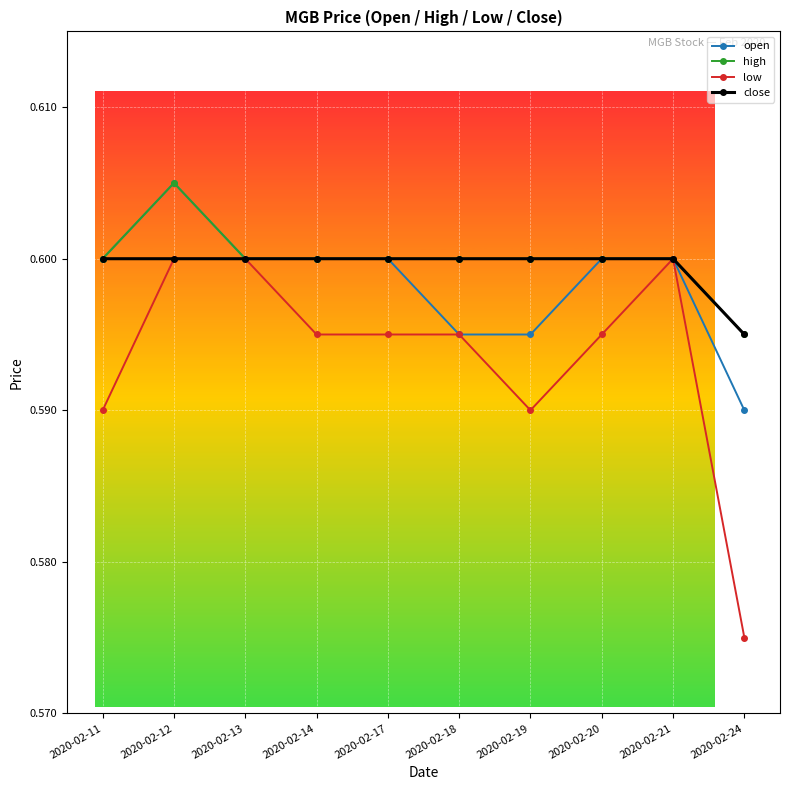

The close series shows 0.6 at 2020-02-20. True or false?

True